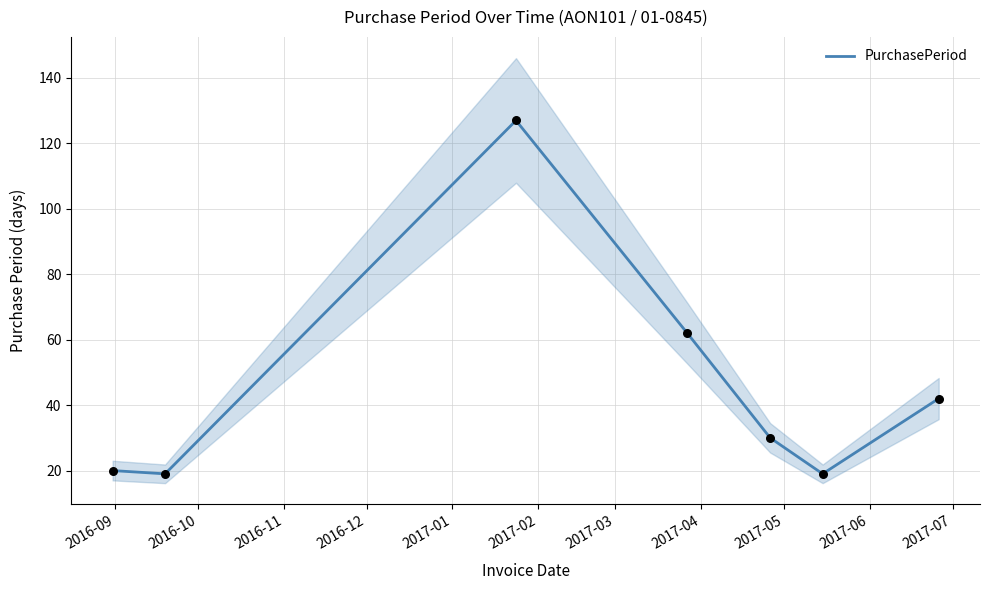

What is the highest value of the PurchasePeriod series?

127